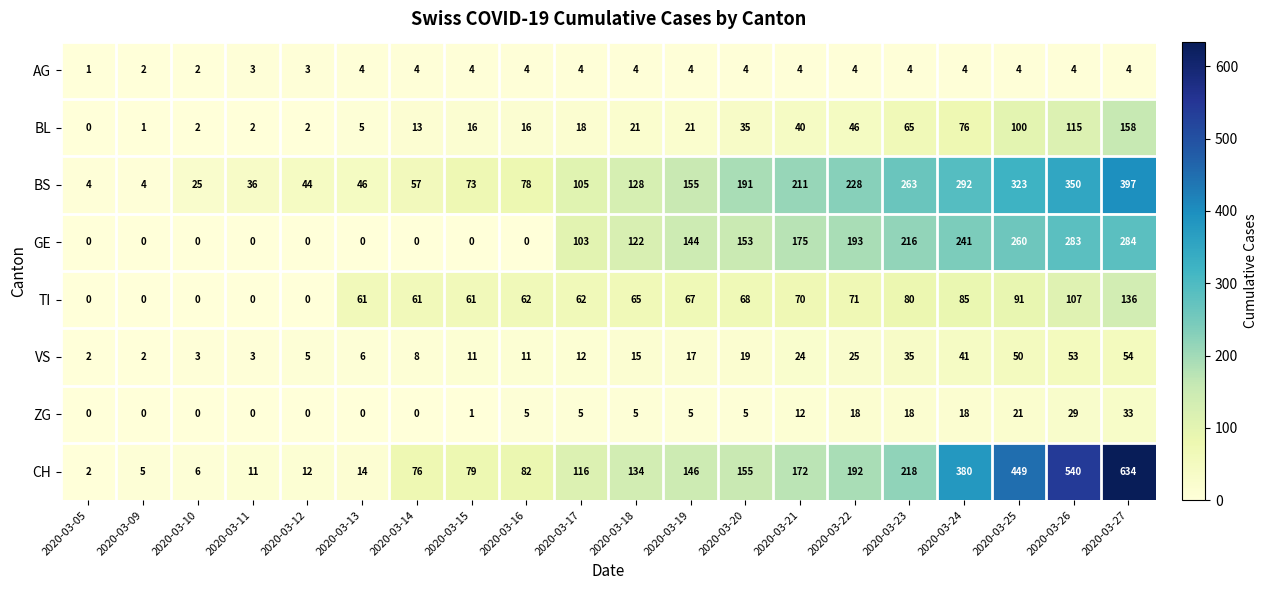

Rank the series at 2020-03-20 from highest to lowest value.

BS, CH, GE, TI, BL, VS, ZG, AG